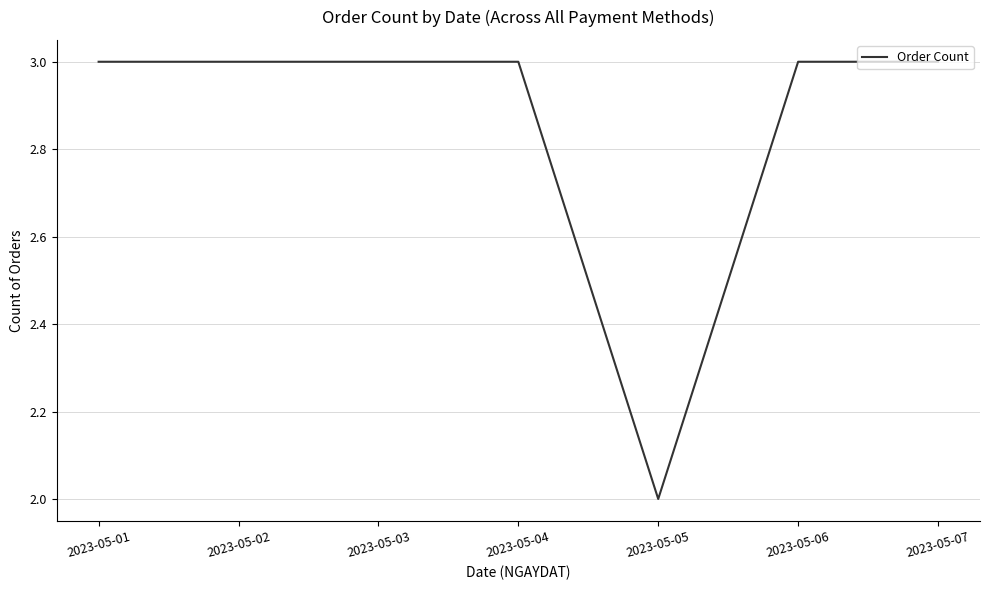

Reading left to right, list all the values displayed in this chart.

3	3	3	3	2	3	3